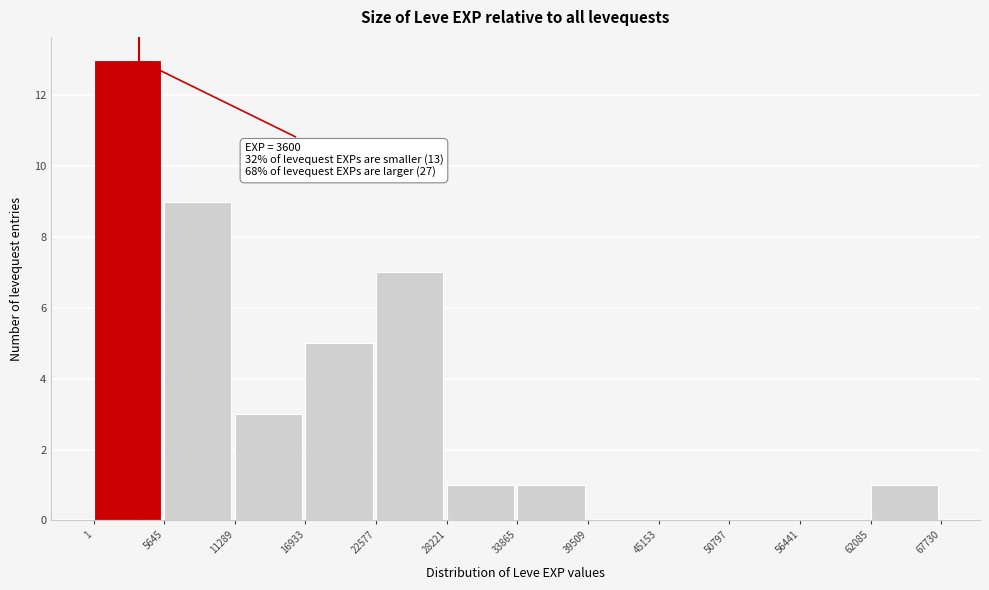

Over which range of the x-axis is the bar tallest?

1 to 5645